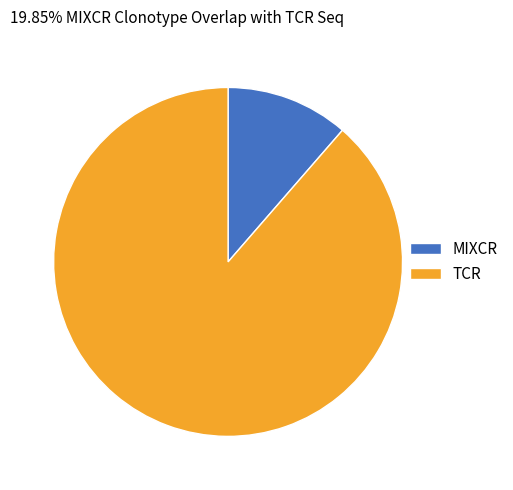

Count the number of slices in the pie.

2